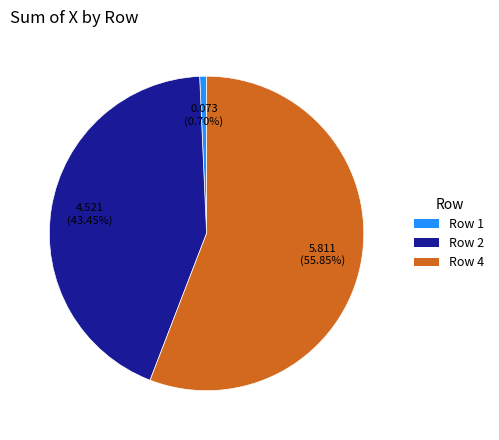

To the nearest percent, what is the difference between the largest and smallest slice percentages?

55%